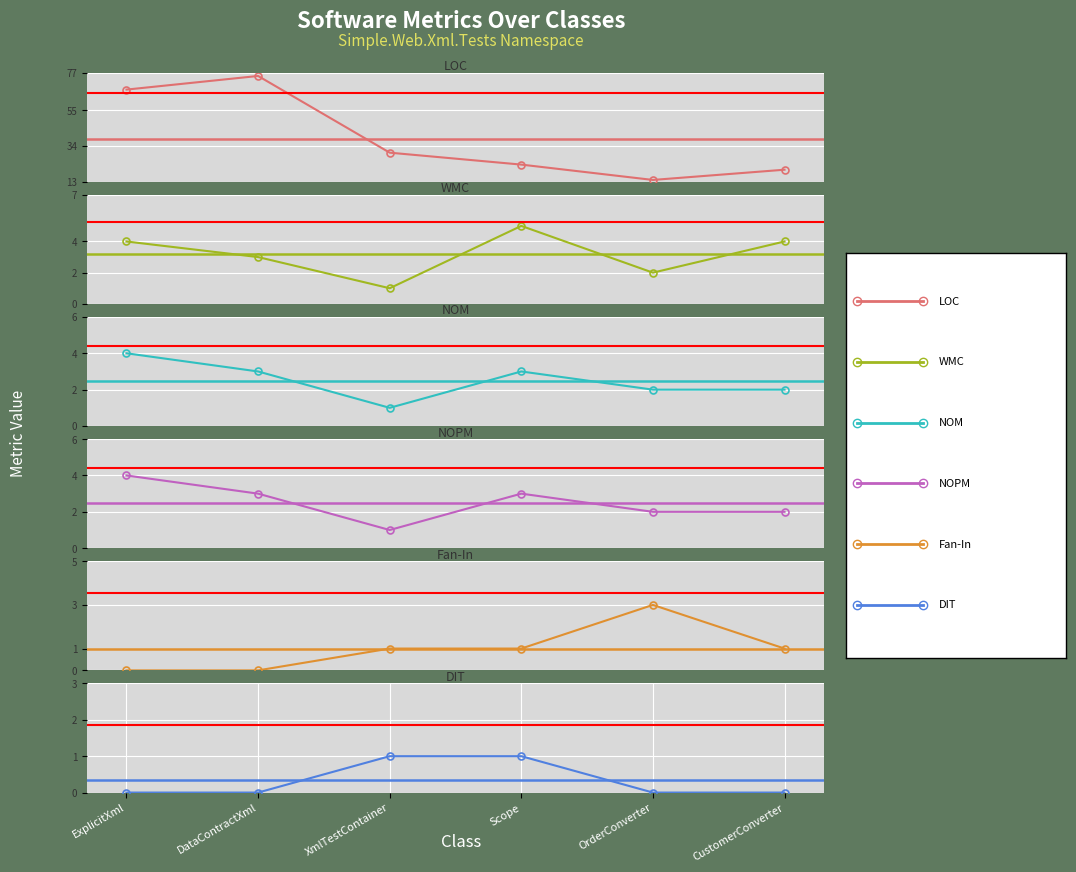

At how many categories does at least one series exceed 44?

2